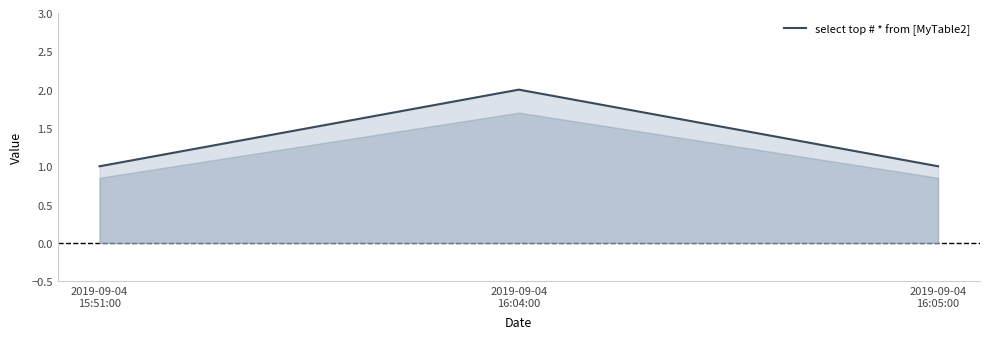

Between 2019-09-04
16:05:00 and 2019-09-04
16:04:00, which is larger?

2019-09-04
16:04:00